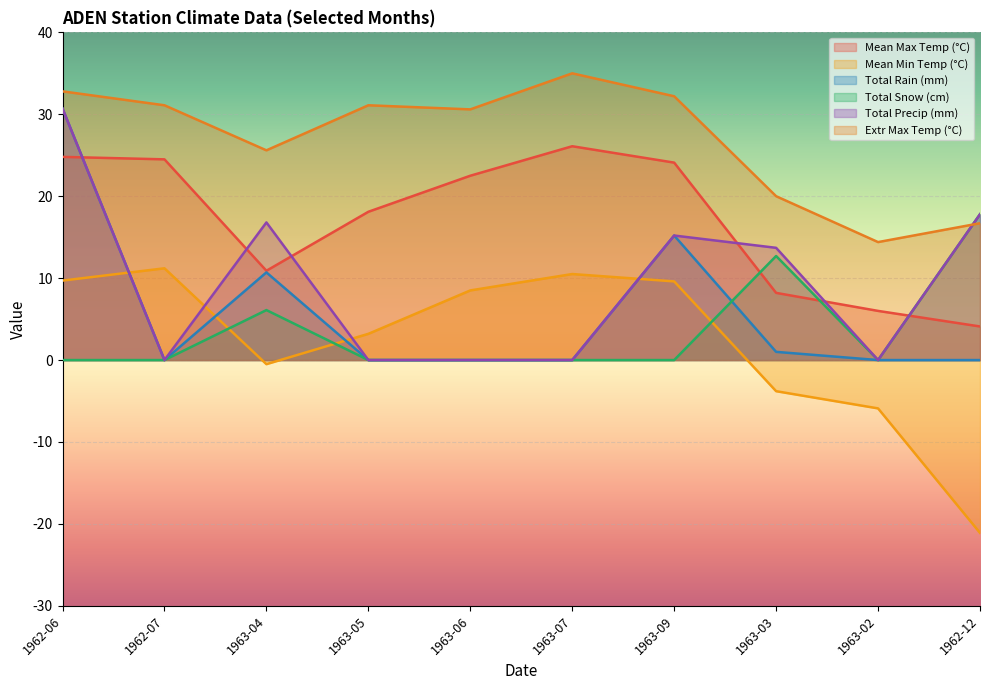

What position from the left is 1963-02?

9